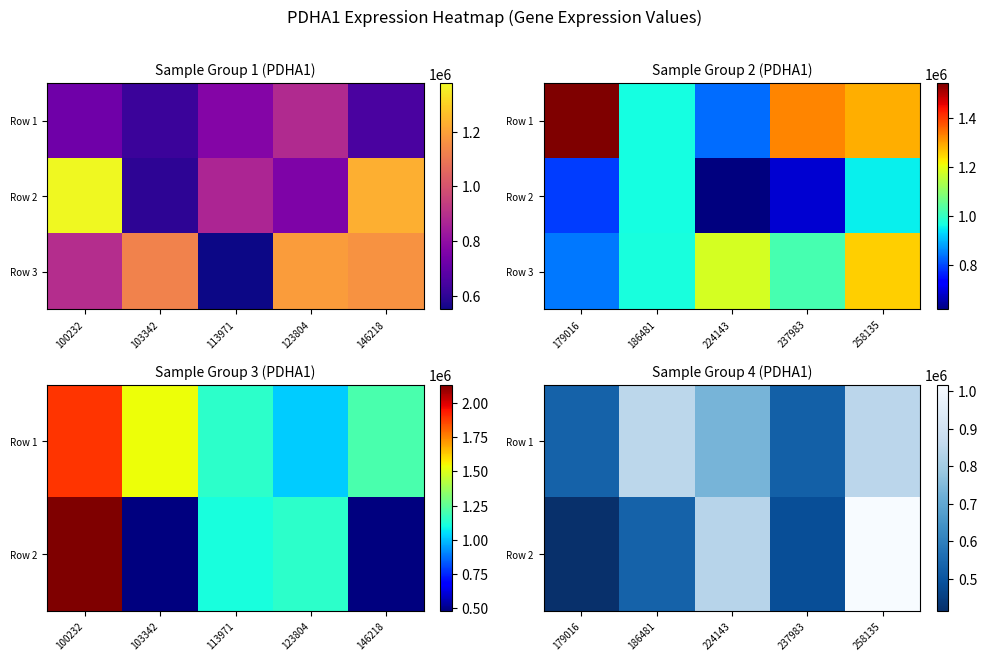

Which series has the largest range (max minus min)?

Row 2